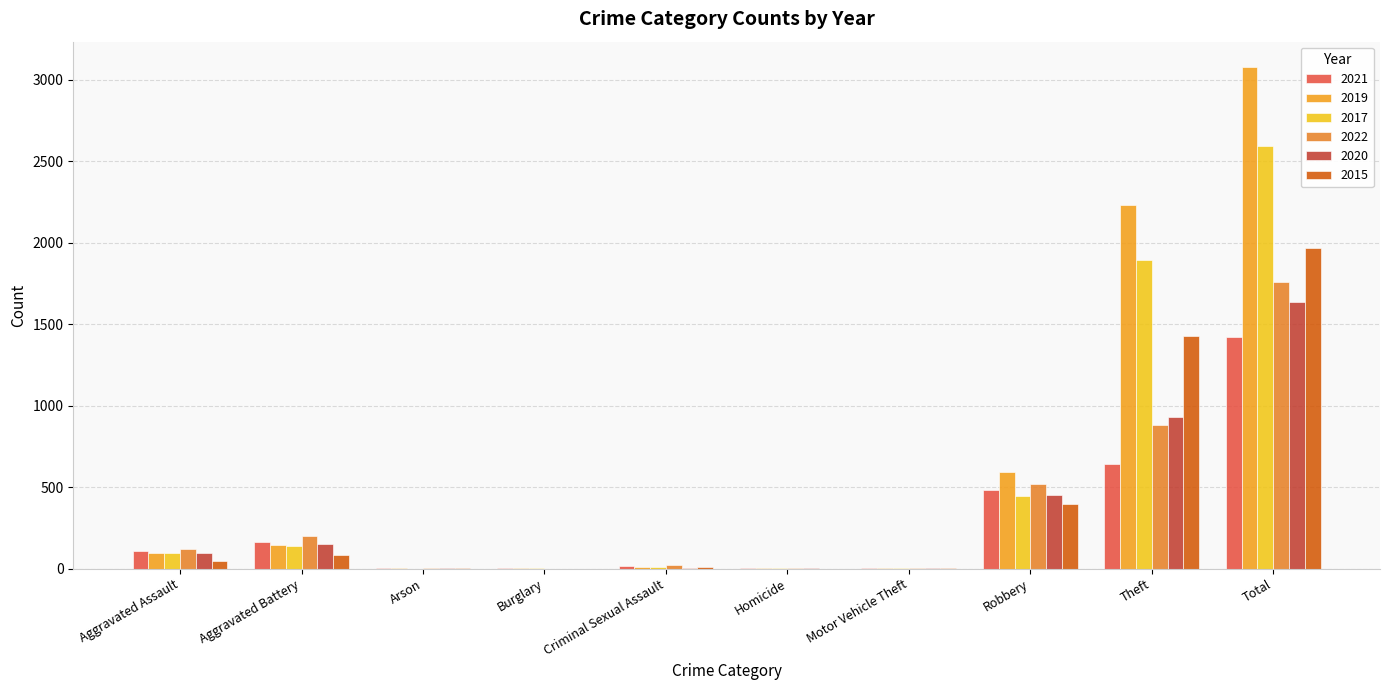

Where is 2015 nearest to the value 984?

Theft